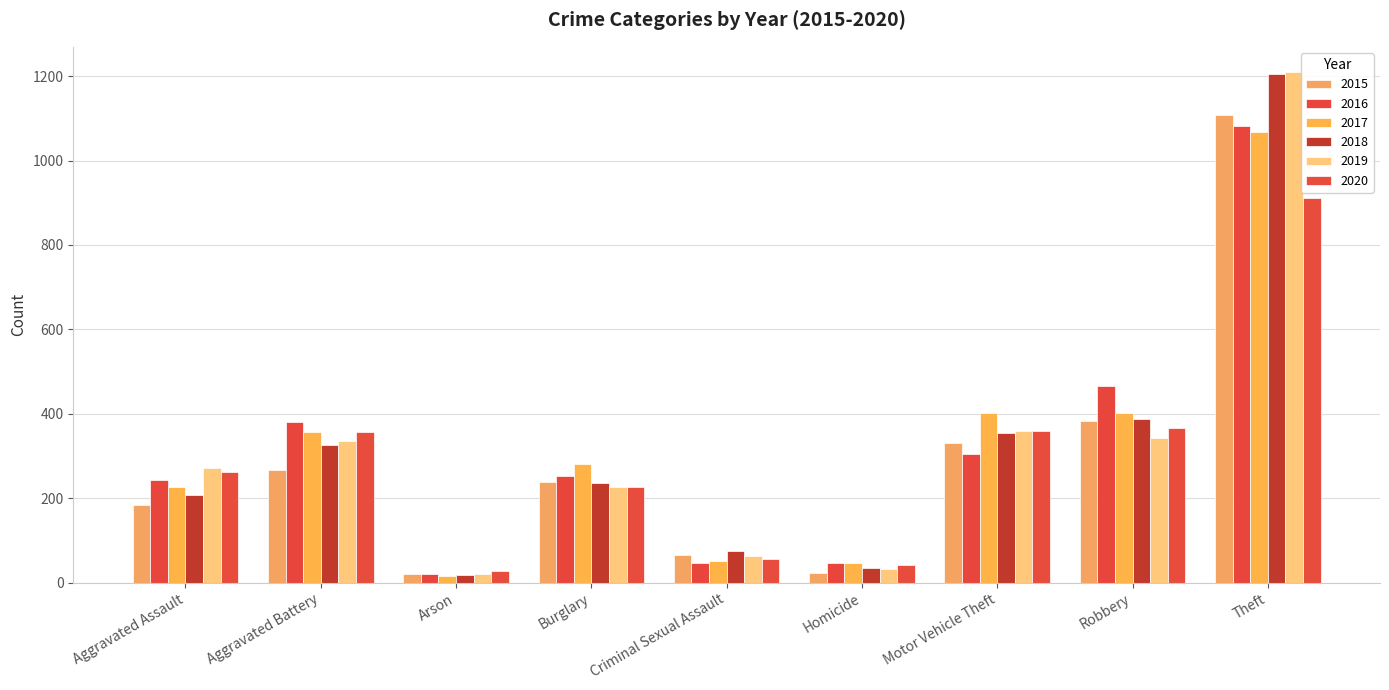

What position from the left is Motor Vehicle Theft?

7